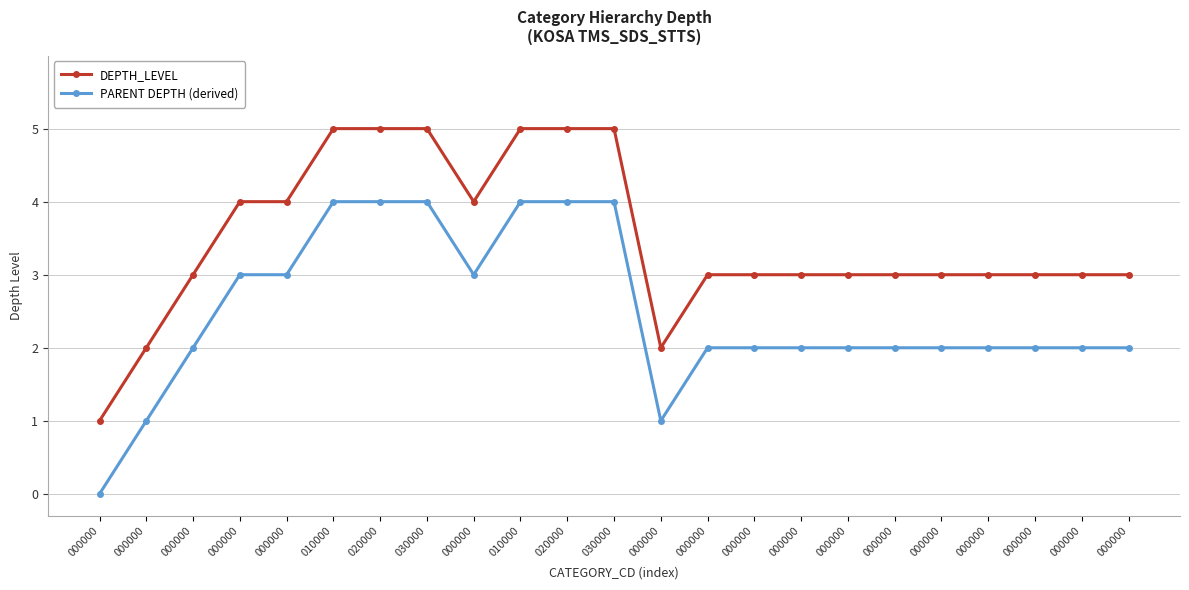

How many DEPTH_LEVEL values are between 3 and 5?

20